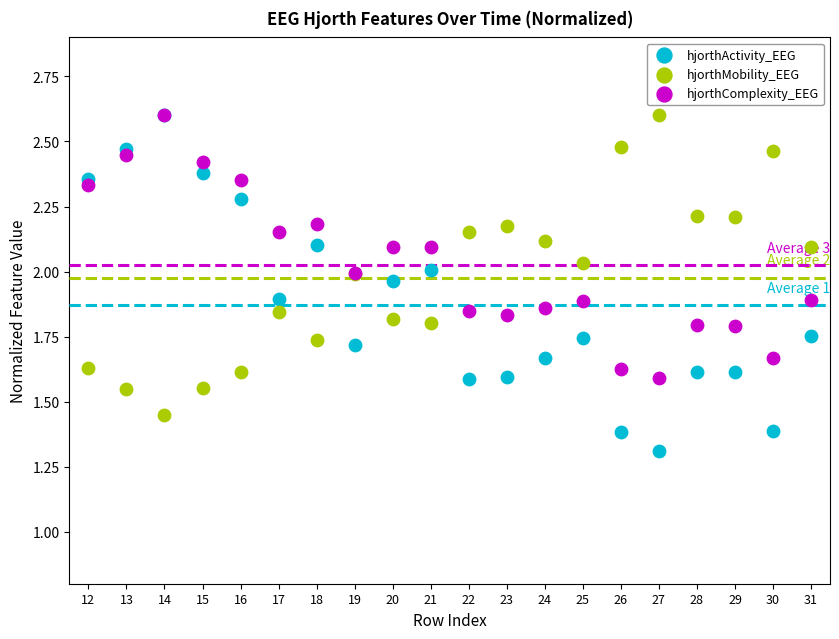

In the hjorthActivity_EEG series, what Y value is closest to 1?

1.3